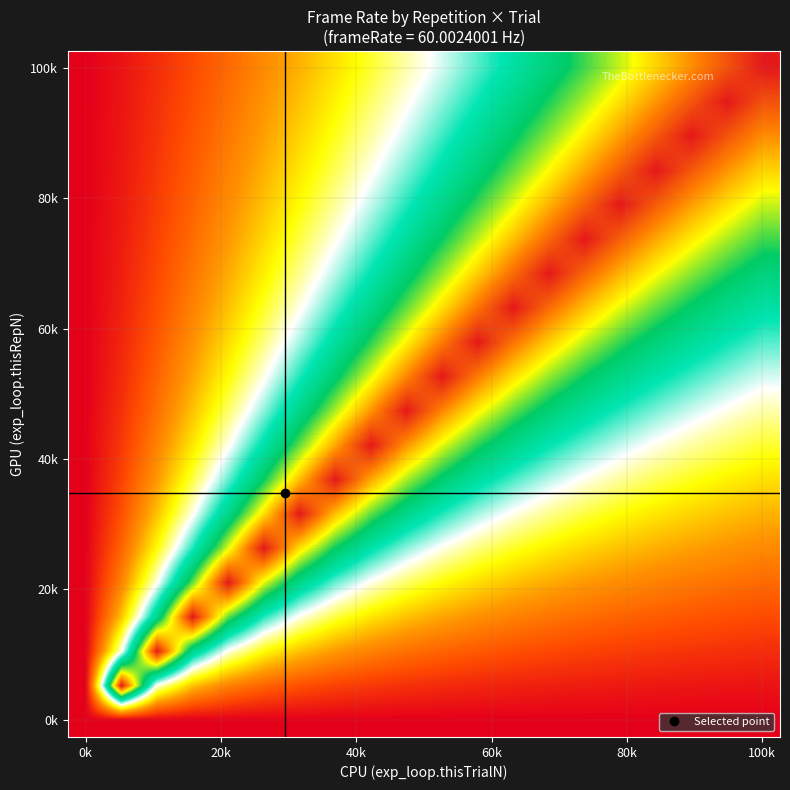

How many categories are shown in the chart?

20